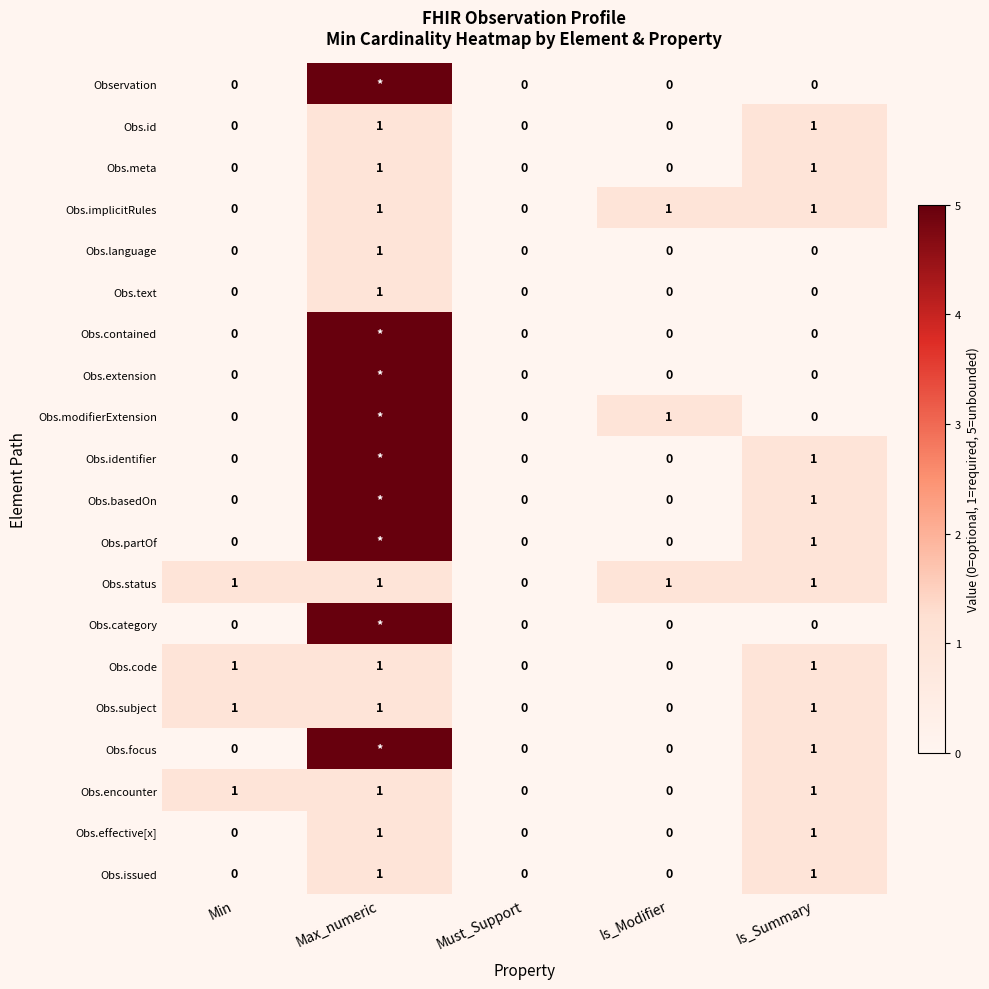

True or false: Obs.implicitRules has a value of 1 at Max_numeric.

True